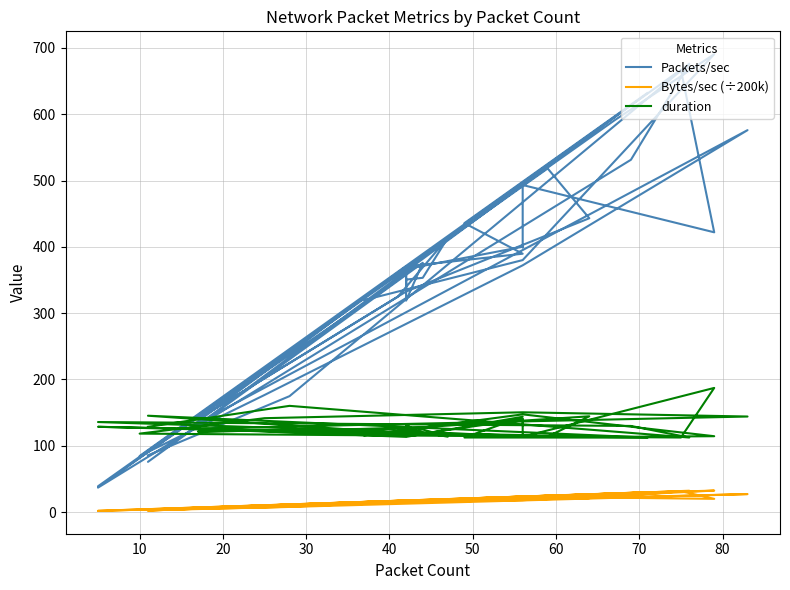

True or false: Packets/sec and Bytes/sec (÷200k) cross at least once.

False